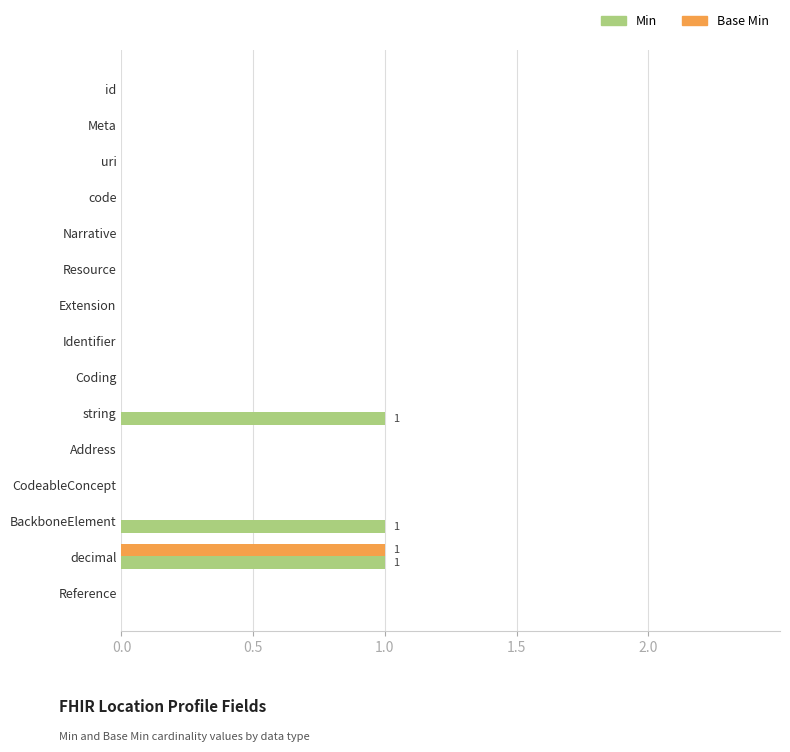

The Min series shows 0 at Resource. True or false?

True